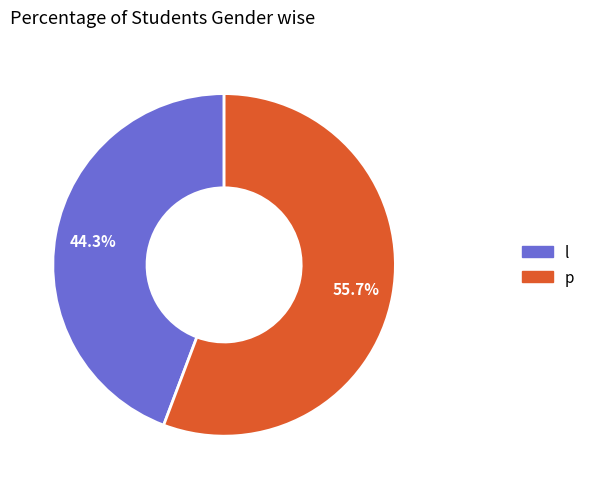

Does p account for over 50% of the chart?

Yes